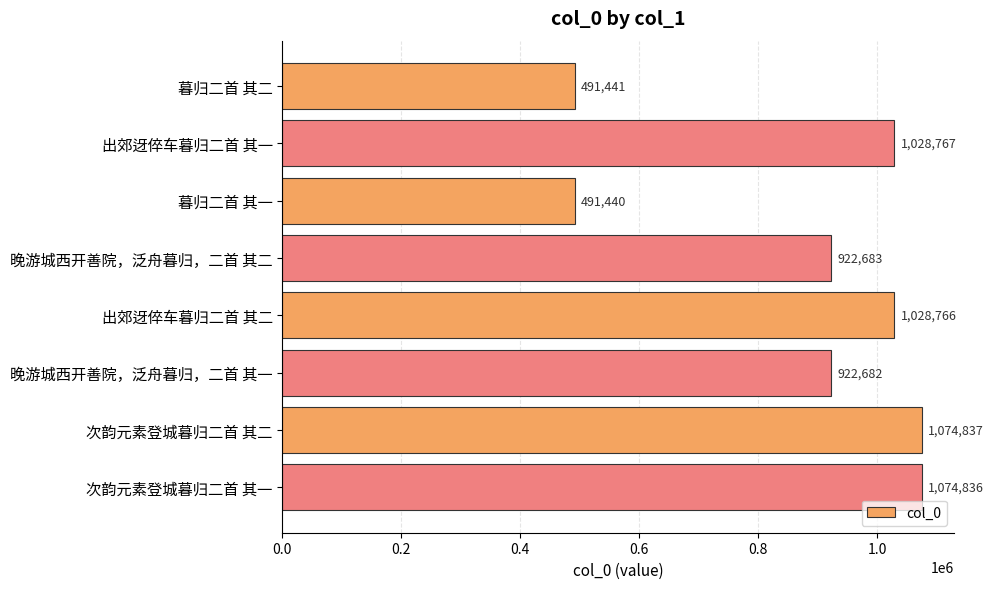

Rank the categories by value from highest to lowest.

次韵元素登城暮归二首 其二, 次韵元素登城暮归二首 其一, 出郊迓倅车暮归二首 其一, 出郊迓倅车暮归二首 其二, 晚游城西开善院，泛舟暮归，二首 其二, 晚游城西开善院，泛舟暮归，二首 其一, 暮归二首 其二, 暮归二首 其一